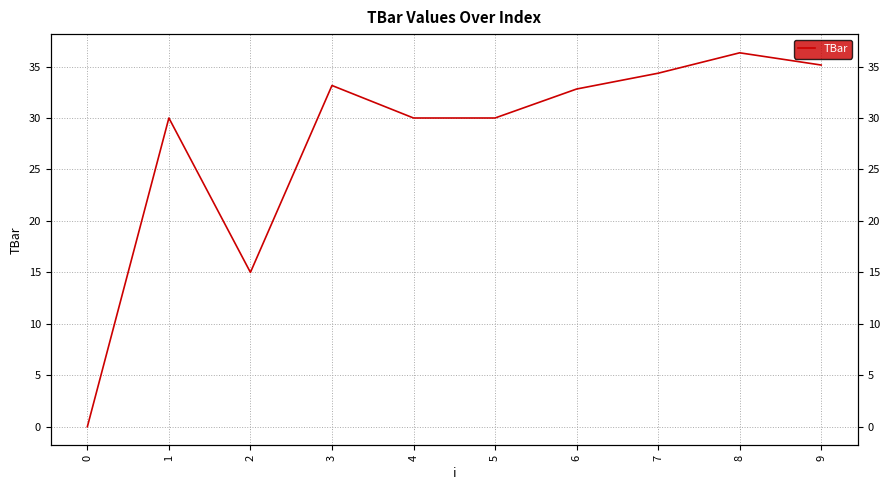

At which label does the data first exceed 32?

3